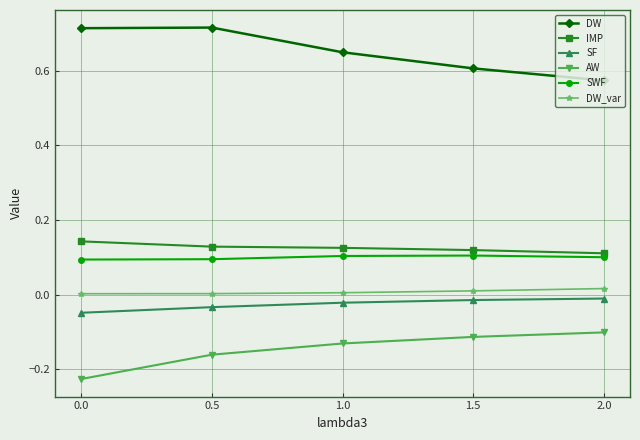

True or false: IMP has a value of 0.0 at 0.5.

False